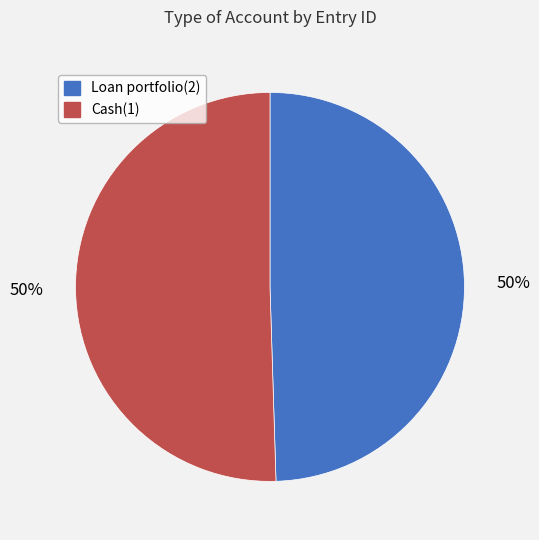

Do Cash(1) and Loan portfolio(2) together represent more than half of the pie?

Yes